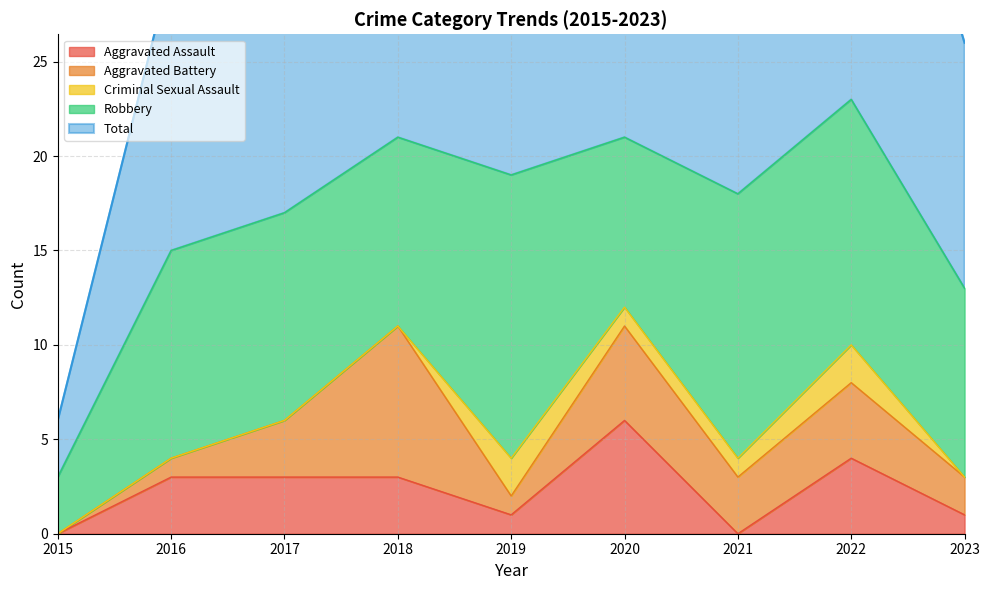

In Total, how many points are higher than both neighbors (excluding endpoints)?

3